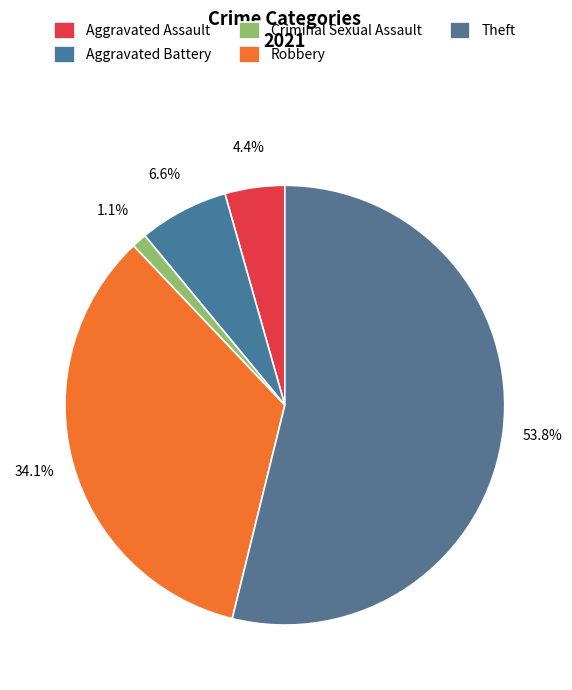

The Theft slice represents 54% of the pie. True or false?

True